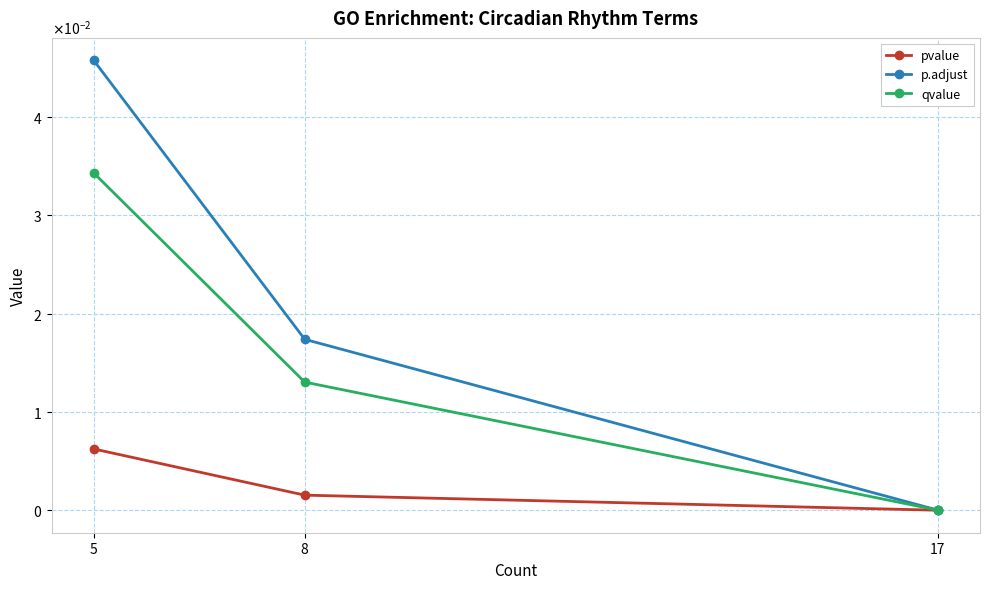

What are all the series names shown in the legend?

pvalue, p.adjust, qvalue